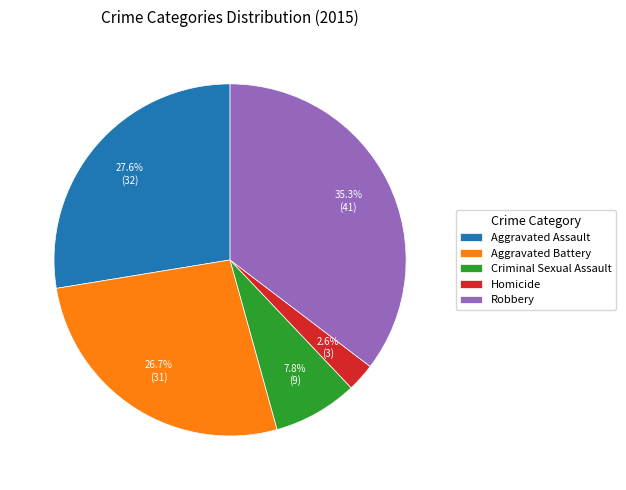

What is the smallest slice in the pie chart?

Homicide